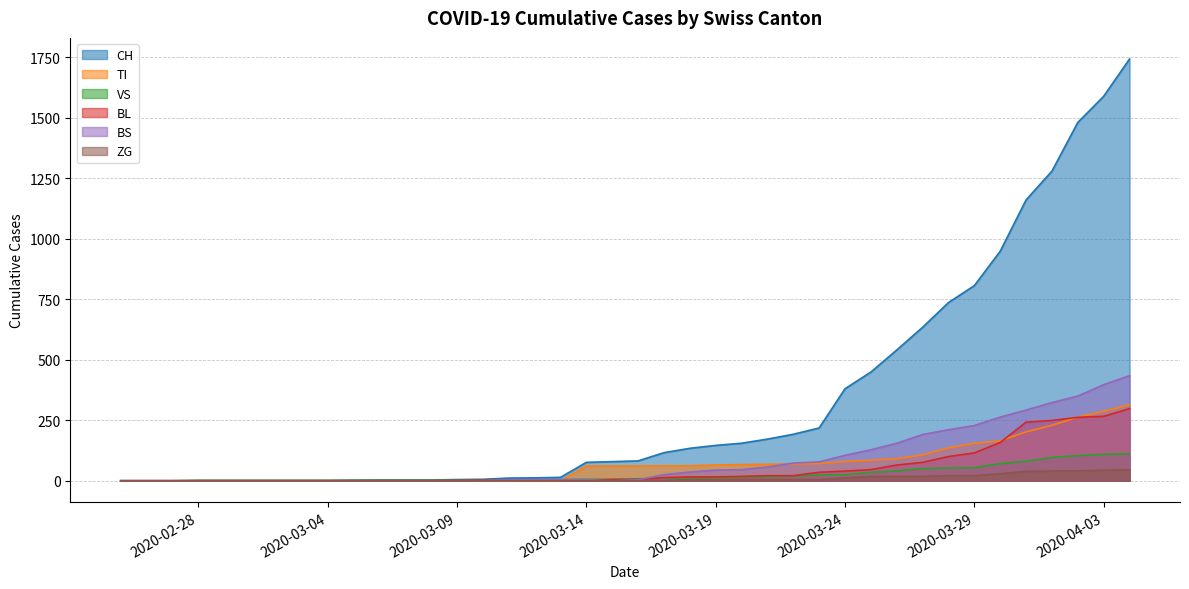

How many values in the TI series are below 61?

18